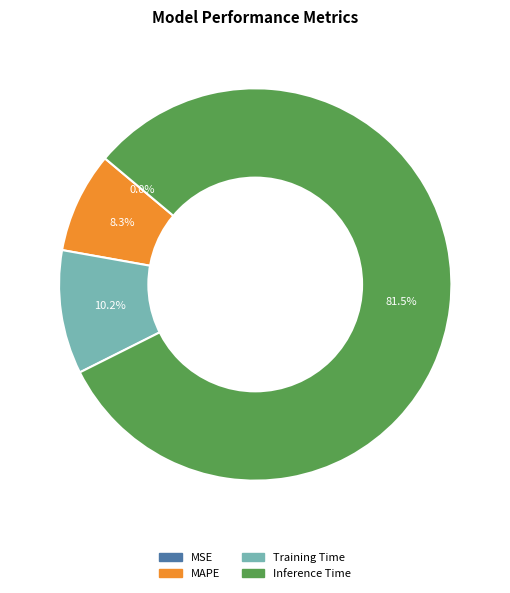

Is there any slice that represents more than half of the pie?

Yes